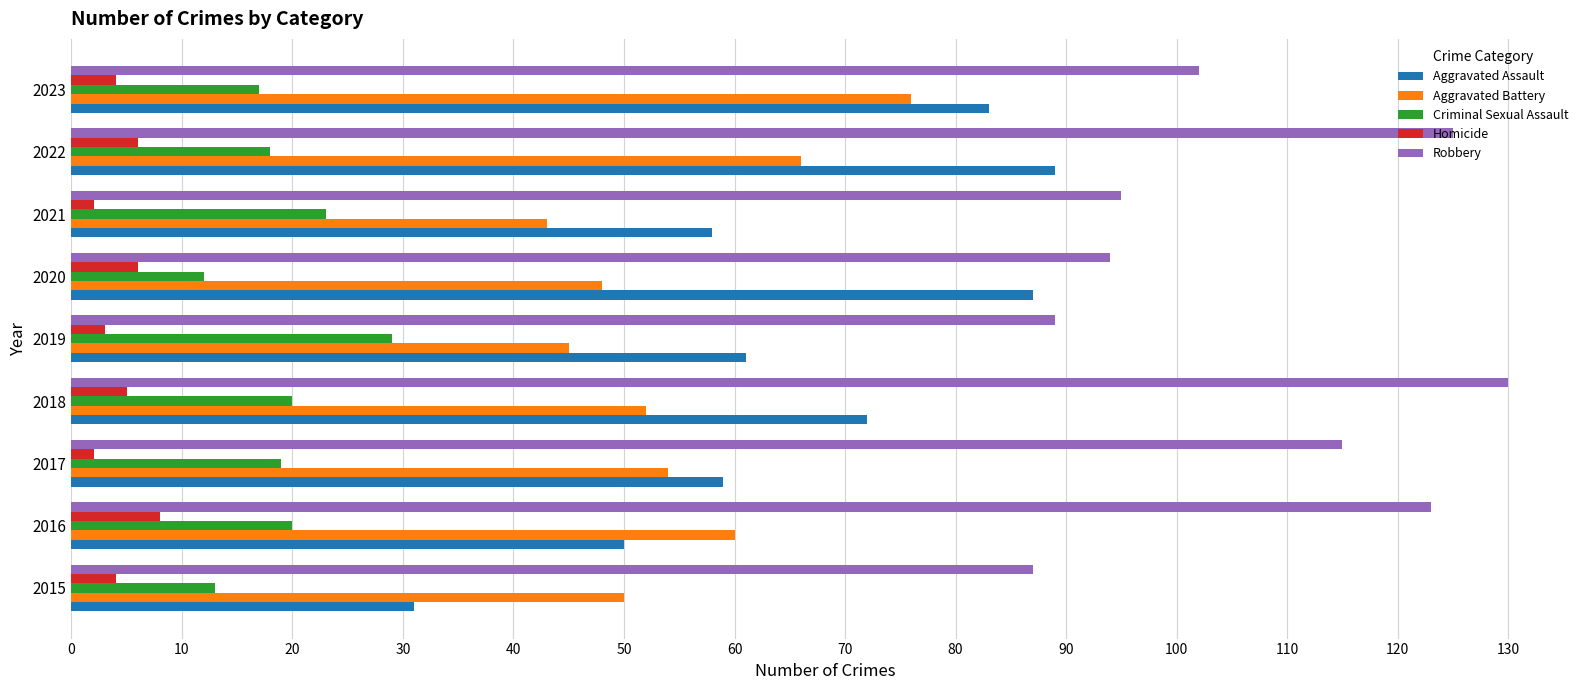

What is the minimum value shown in the chart?

2